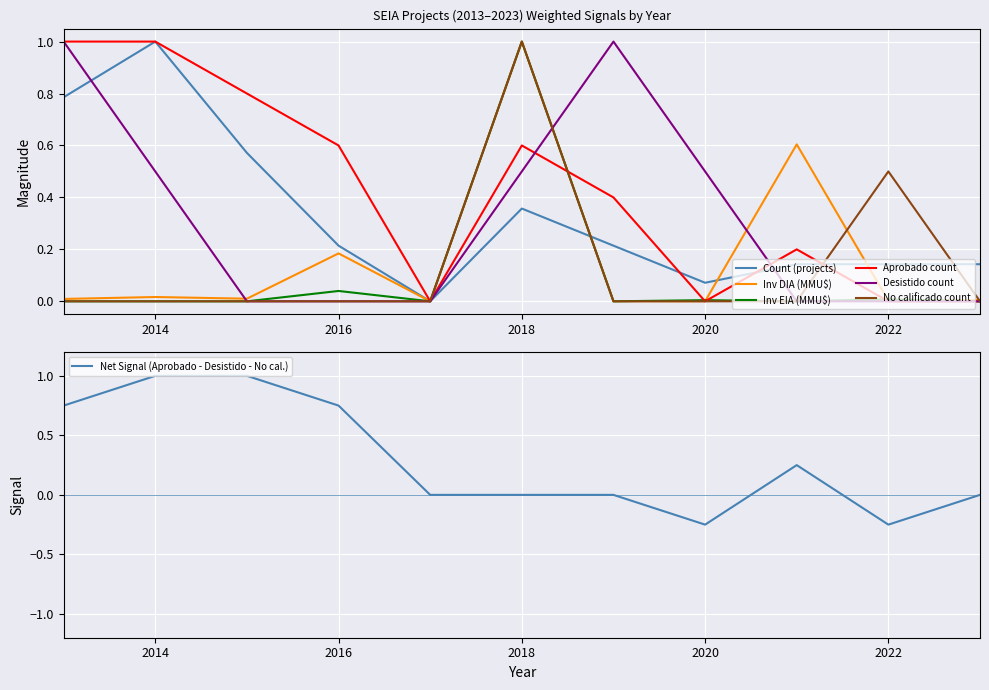

What is the label of the 2nd point from the left?

2014